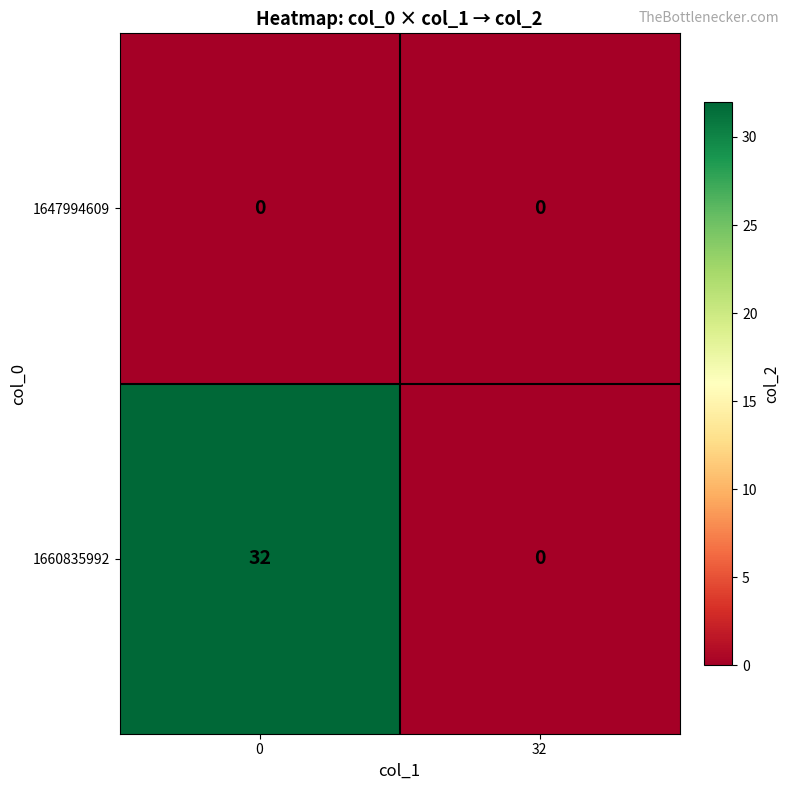

Is it true that 1647994609 equals 0 at 32?

True